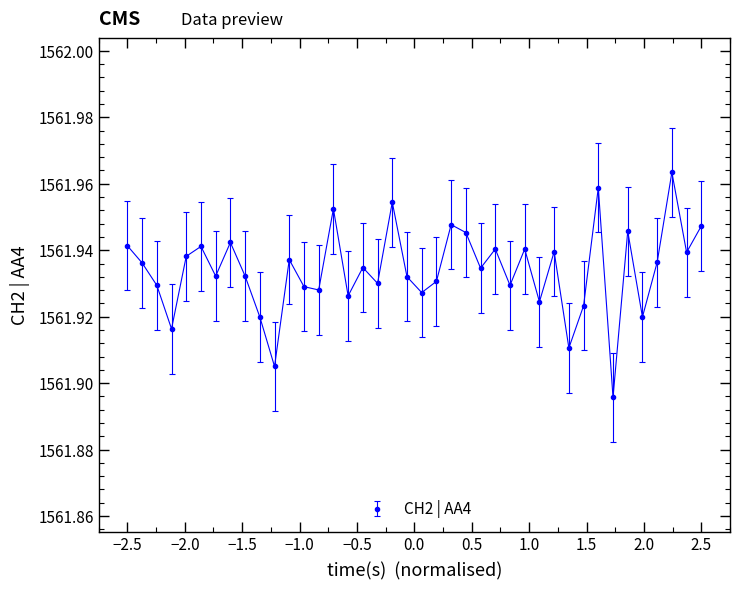

Count the values in the range 1561 to 1562.

40